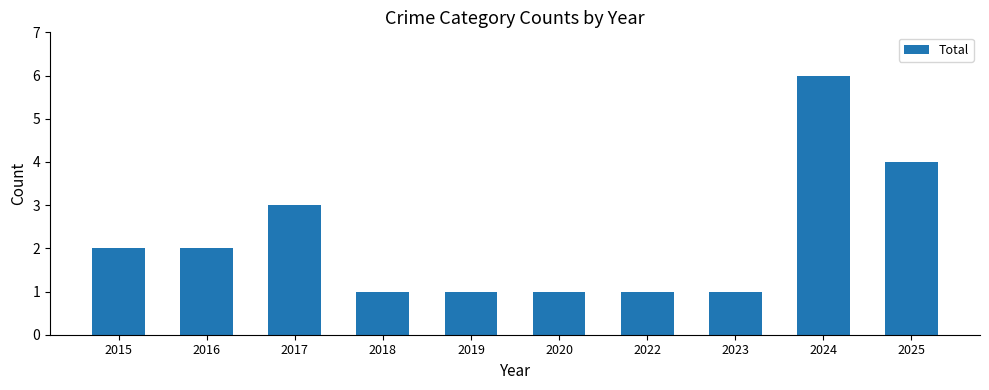

How many values are between 1 and 3?

8